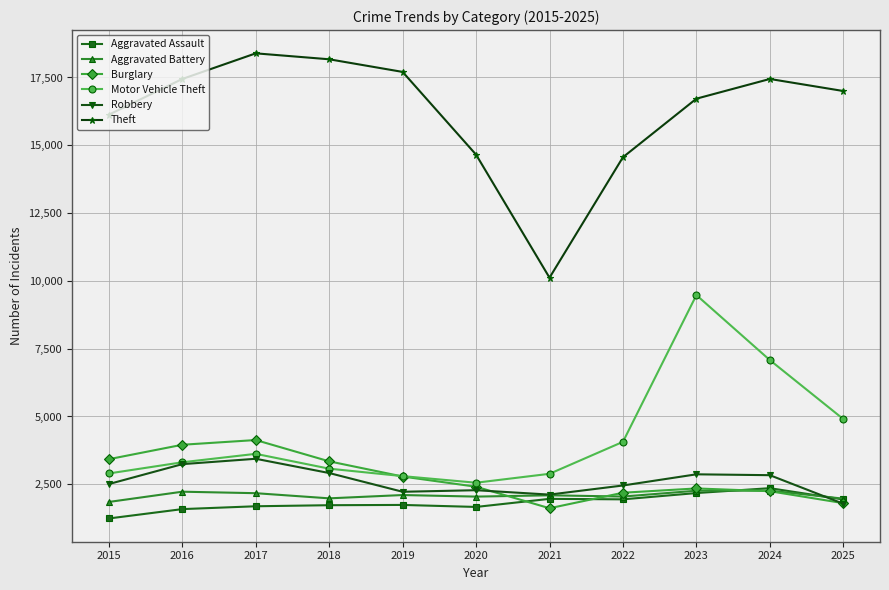

True or false: Motor Vehicle Theft has more than 1 points higher than both neighbors.

True